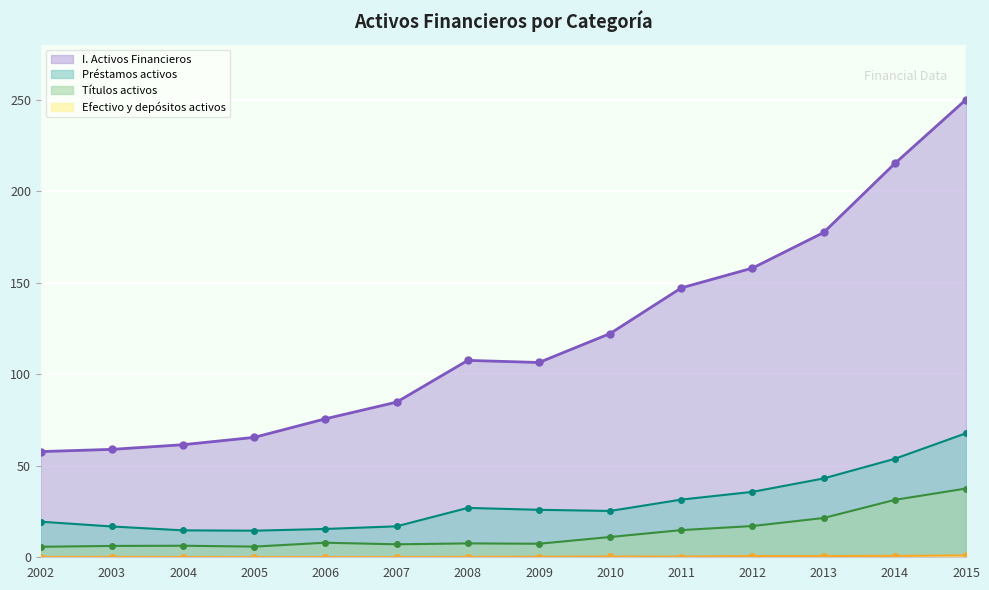

Where is I. Activos Financieros nearest to the value 153?

2012